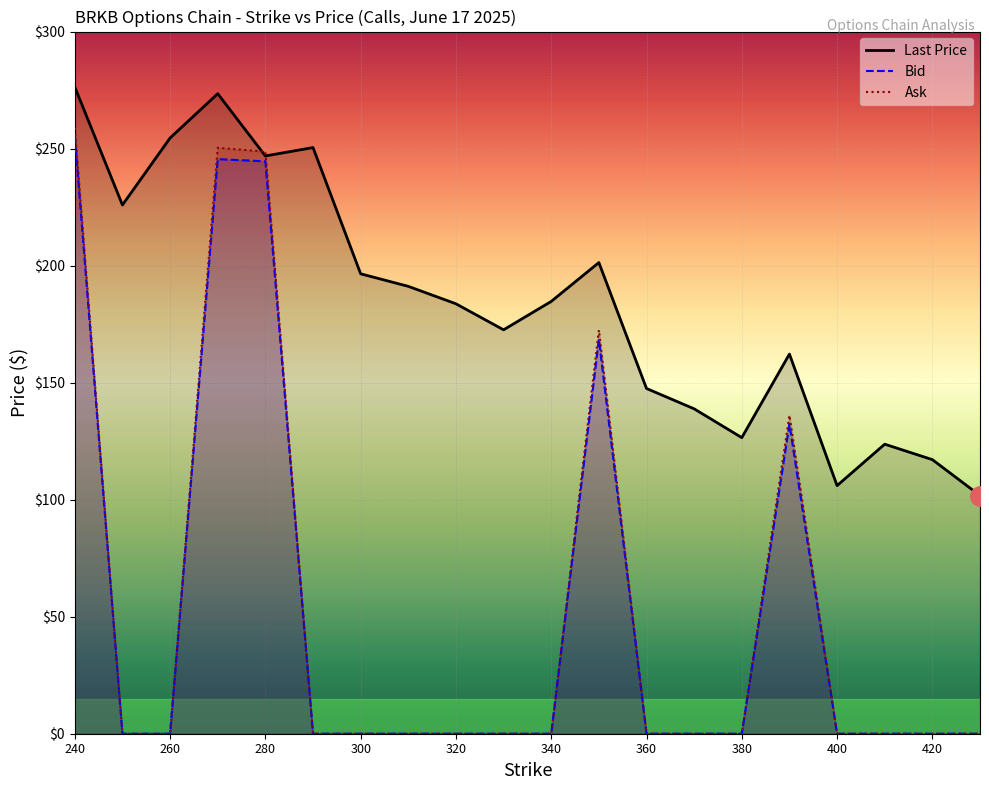

How many data points in Bid are above 0?

5